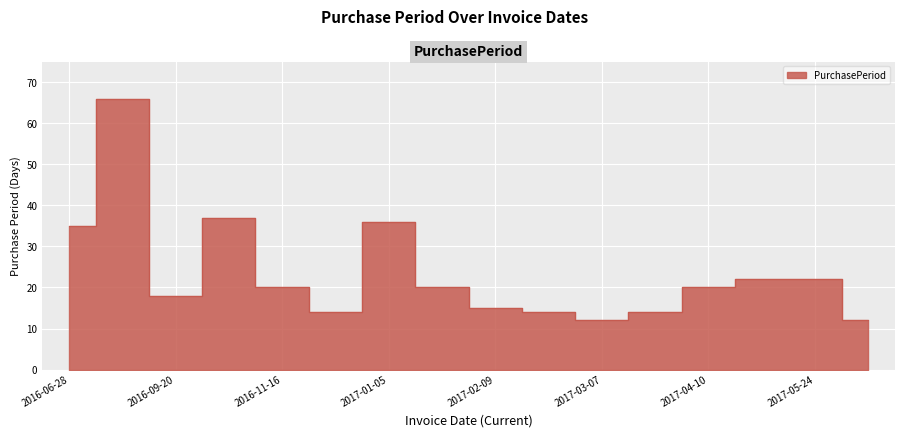

How many interior local valleys (lower than both neighbors) does the data have?

3